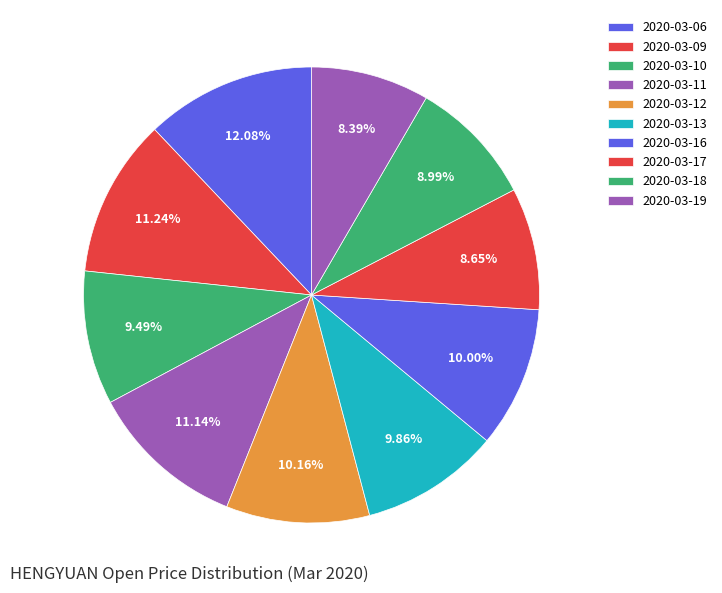

Rank the categories by value from highest to lowest.

2020-03-06, 2020-03-09, 2020-03-11, 2020-03-12, 2020-03-16, 2020-03-13, 2020-03-10, 2020-03-18, 2020-03-17, 2020-03-19